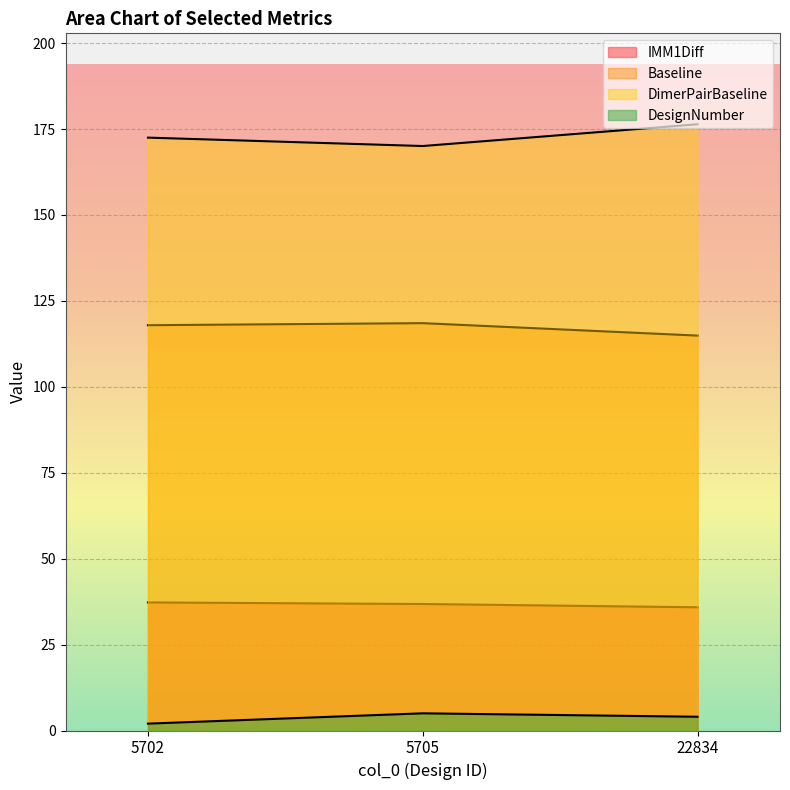

Between 22834 and 5702, which is larger?

5702